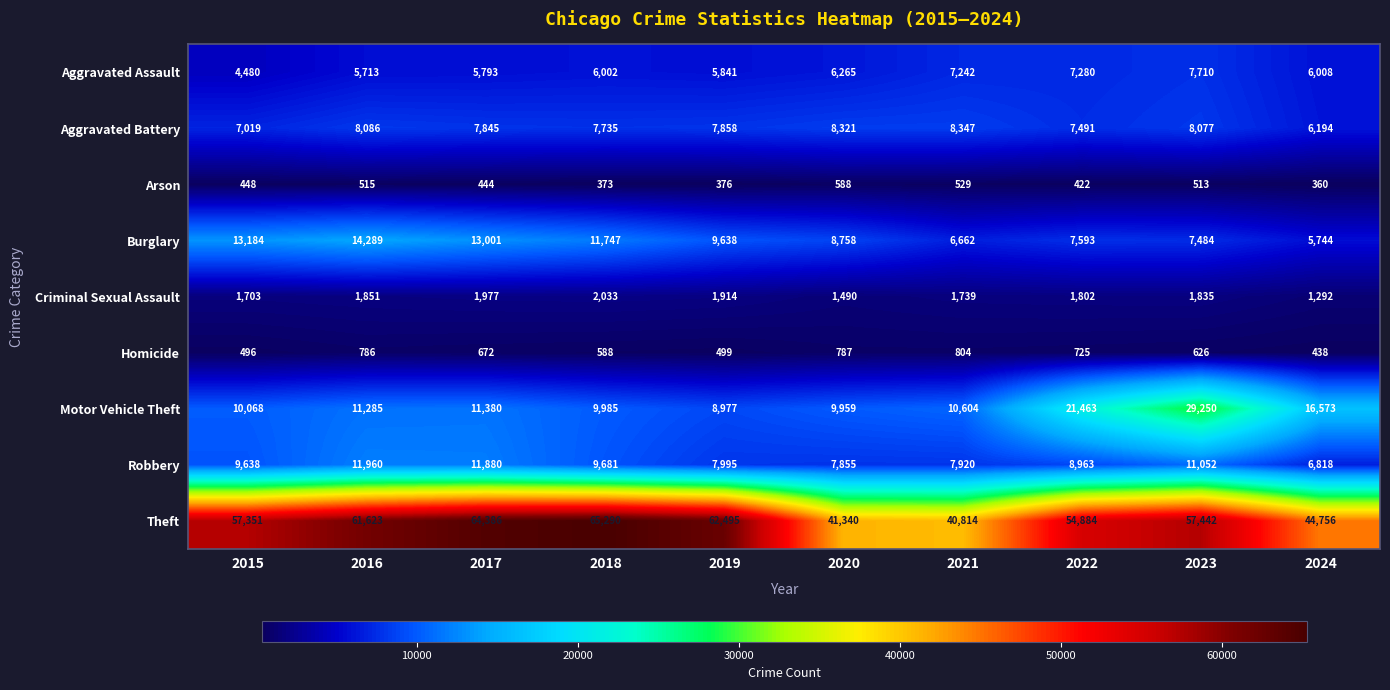

Rank the series at 2018 from highest to lowest value.

Theft, Burglary, Motor Vehicle Theft, Robbery, Aggravated Battery, Aggravated Assault, Criminal Sexual Assault, Homicide, Arson